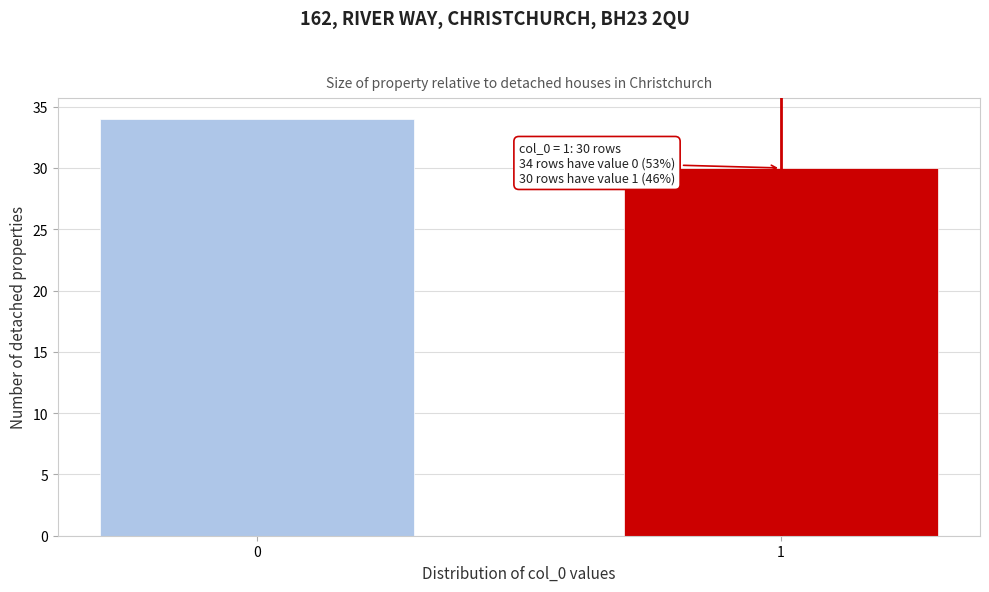

Reading left to right, extract all data points from this chart.

0=34	1=30